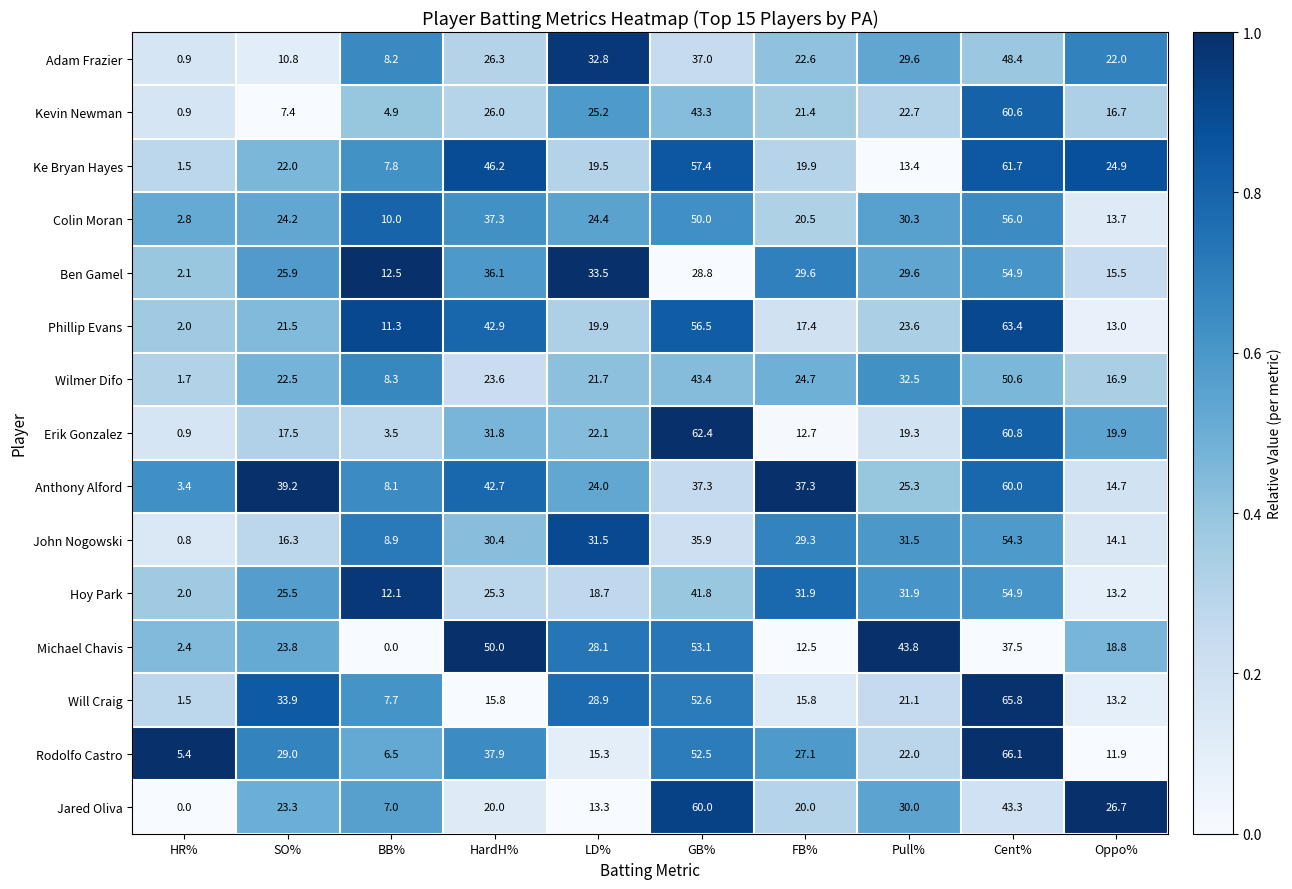

The value of Jared Oliva at LD% is 22.6. True or false?

False